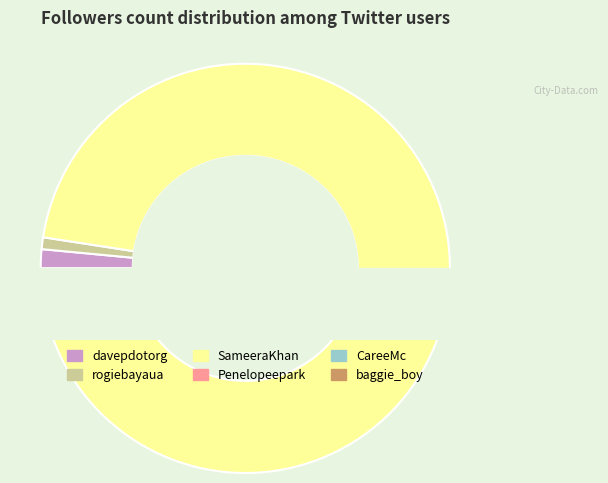

To the nearest percent, what percentage of the pie is Penelopeepark?

1%